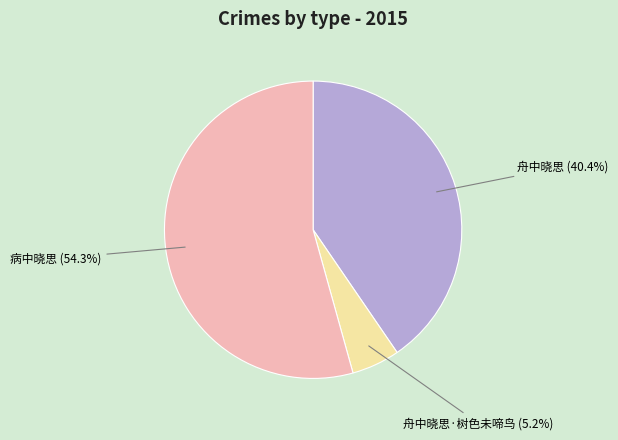

Which category has the smallest portion of the pie?

舟中晓思·树色未啼鸟